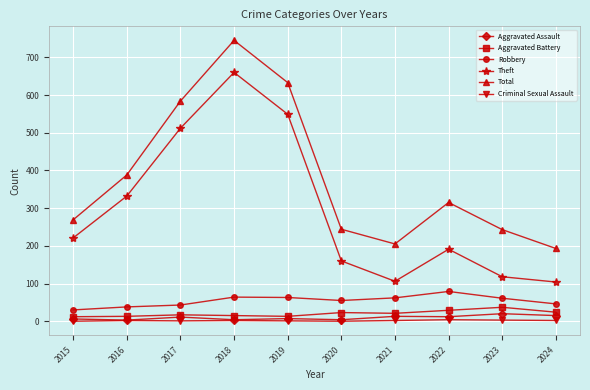

True or false: Total and Criminal Sexual Assault cross at least once.

False